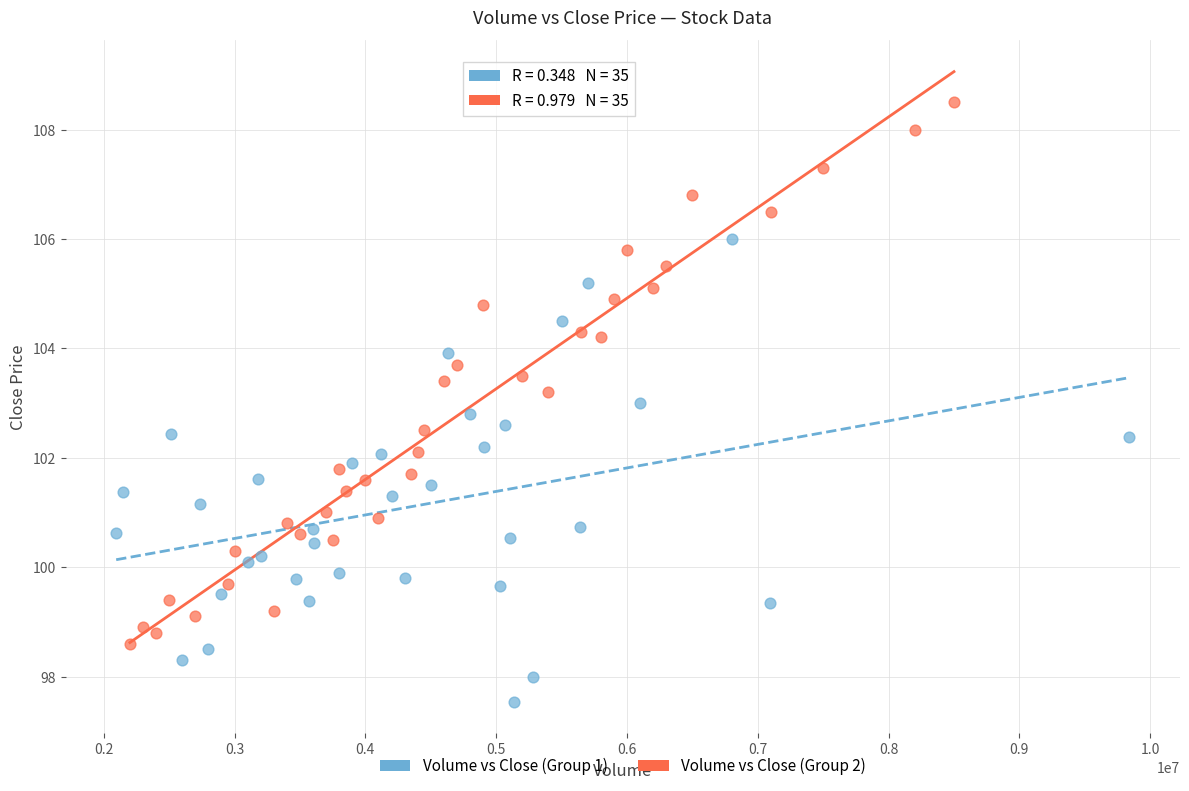

Which series has the largest Y range (max minus min)?

Volume vs Close (Group 2)